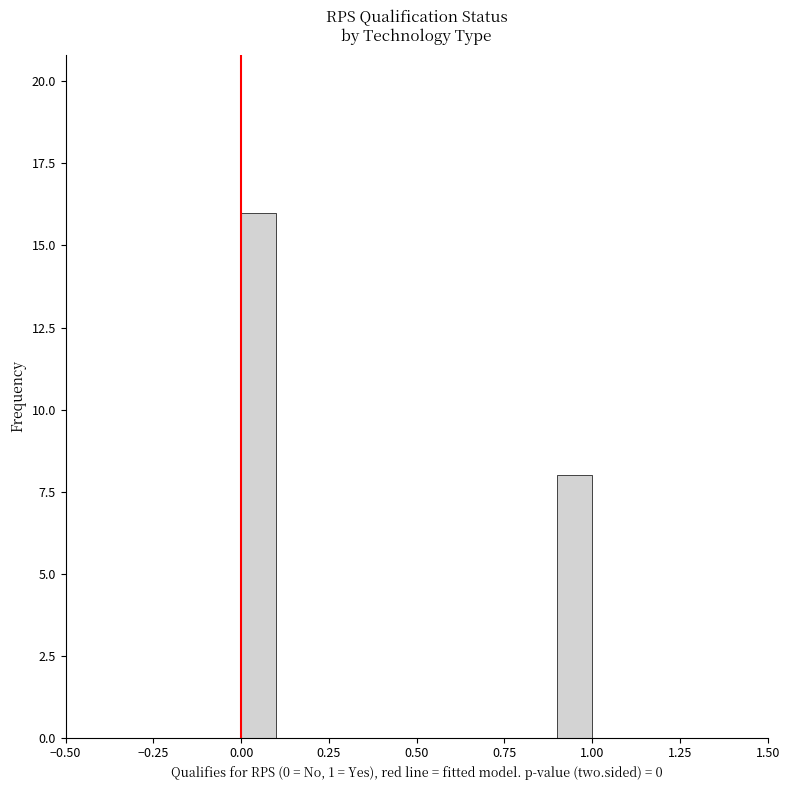

Around what value on the x-axis is the tallest bar? Give the approximate position of its centre, as read against the axis.

0.05